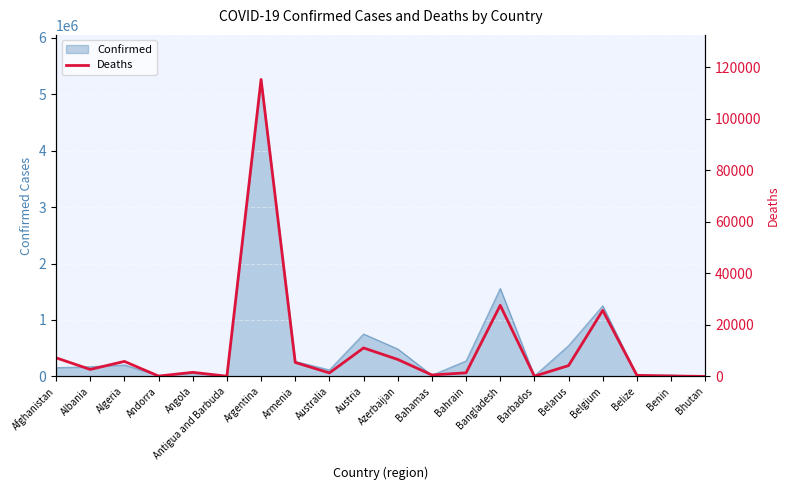

What is the maximum value for Confirmed?

5260719